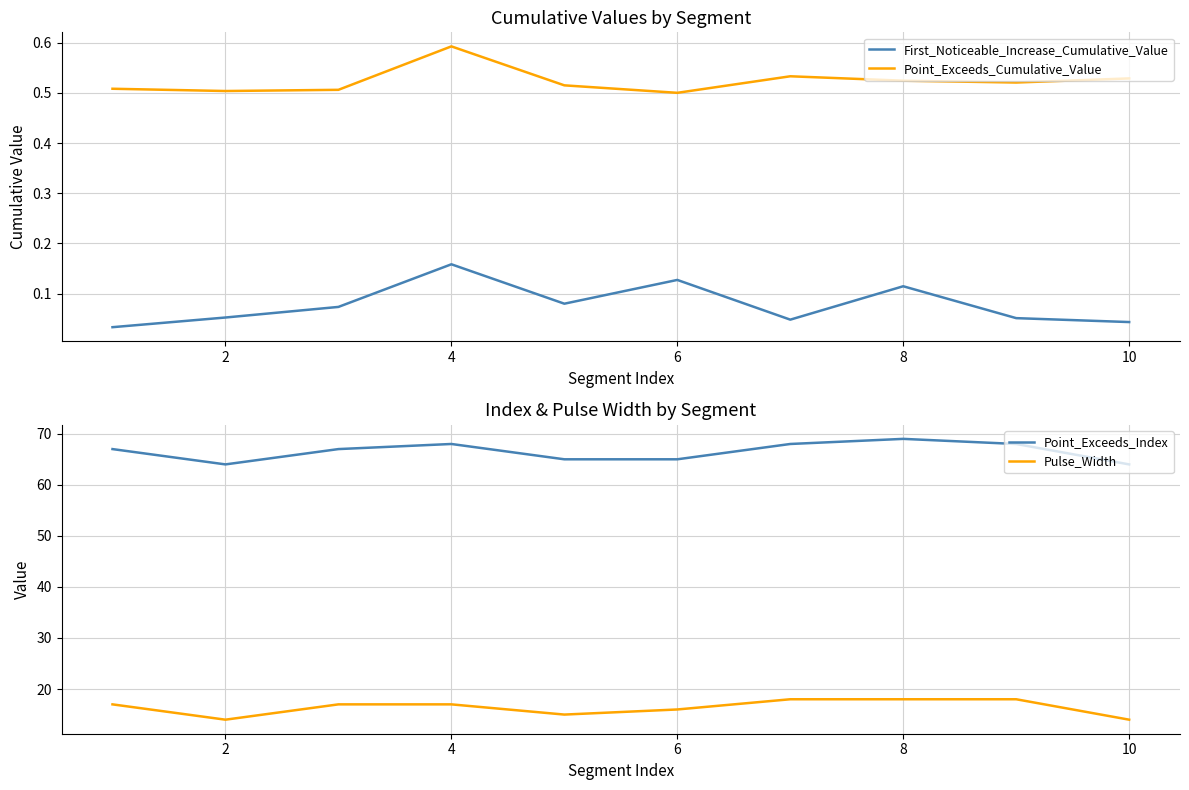

True or false: Point_Exceeds_Cumulative_Value has a value of 0.8 at 2.

False